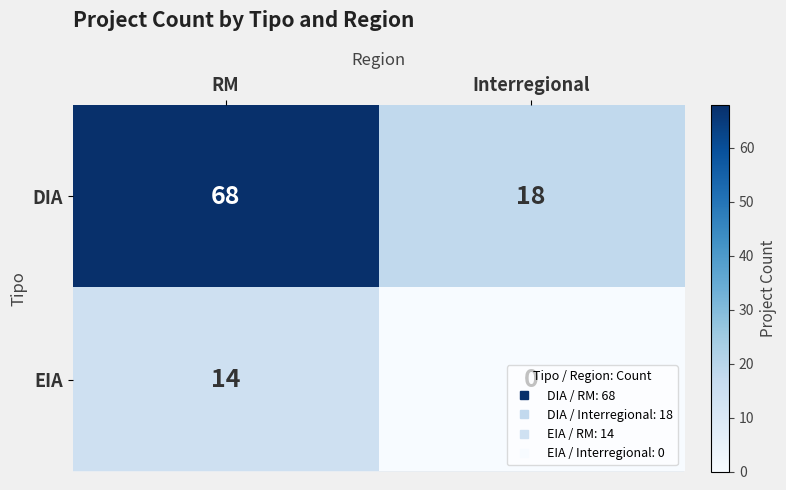

At which category is the sum across all series the highest?

RM